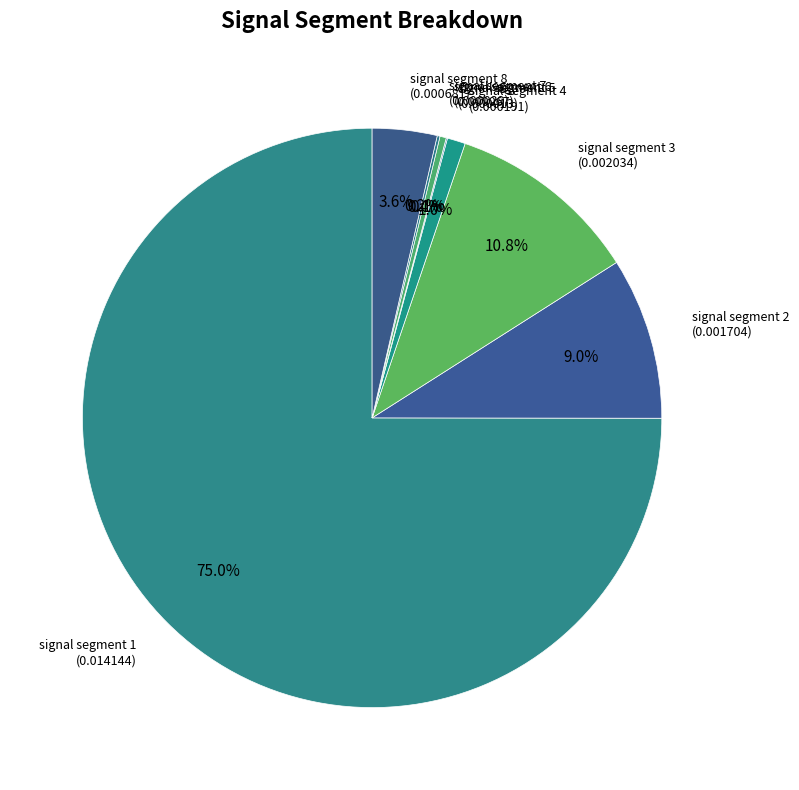

What is the smallest slice in the pie chart?

signal segment 5